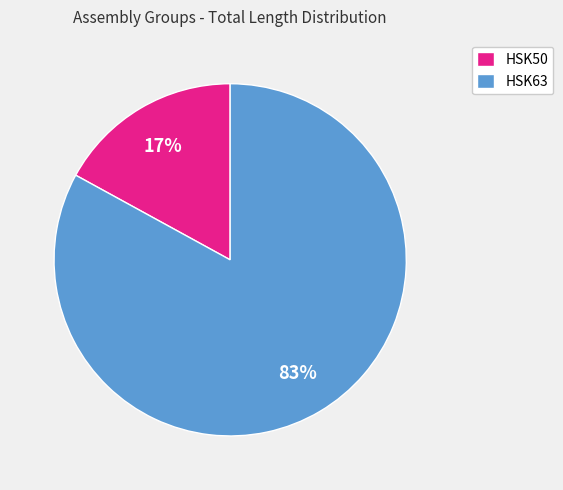

Is it true that HSK63 is 20% of the pie?

False